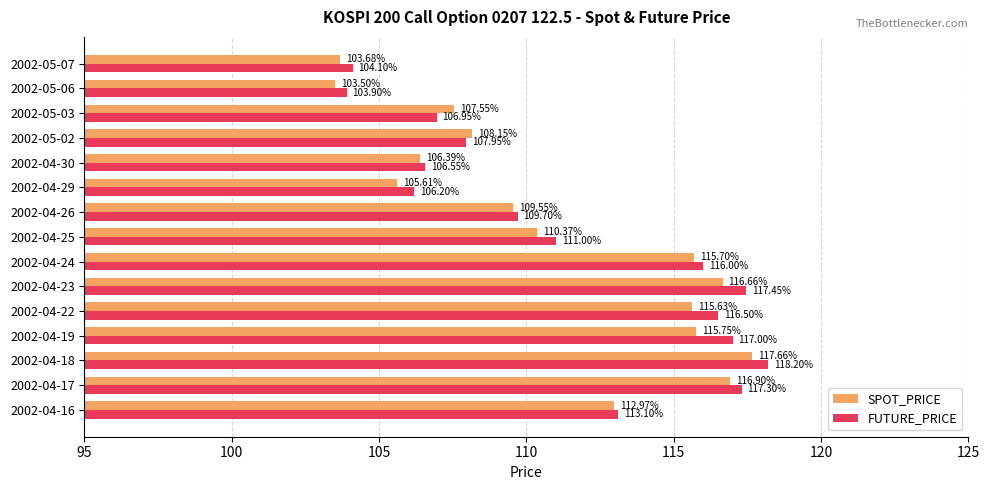

Is the value of SPOT_PRICE at 2002-04-18 greater than the value of FUTURE_PRICE at 2002-04-17?

Yes